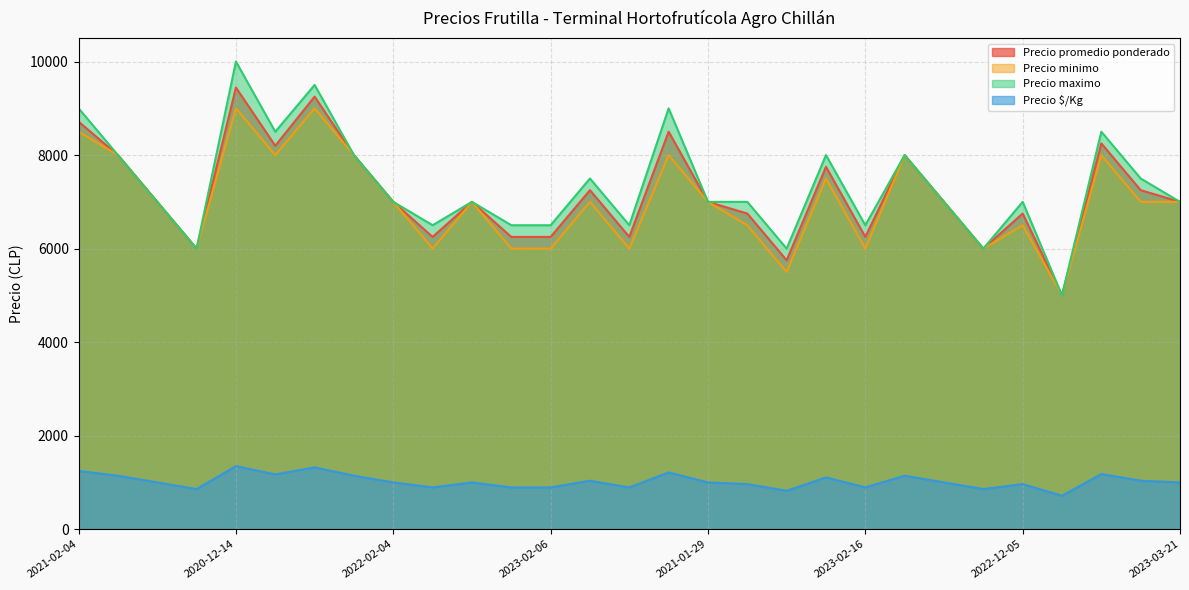

Read the Precio promedio ponderado value at 2022-02-04, to the nearest 10.

7000